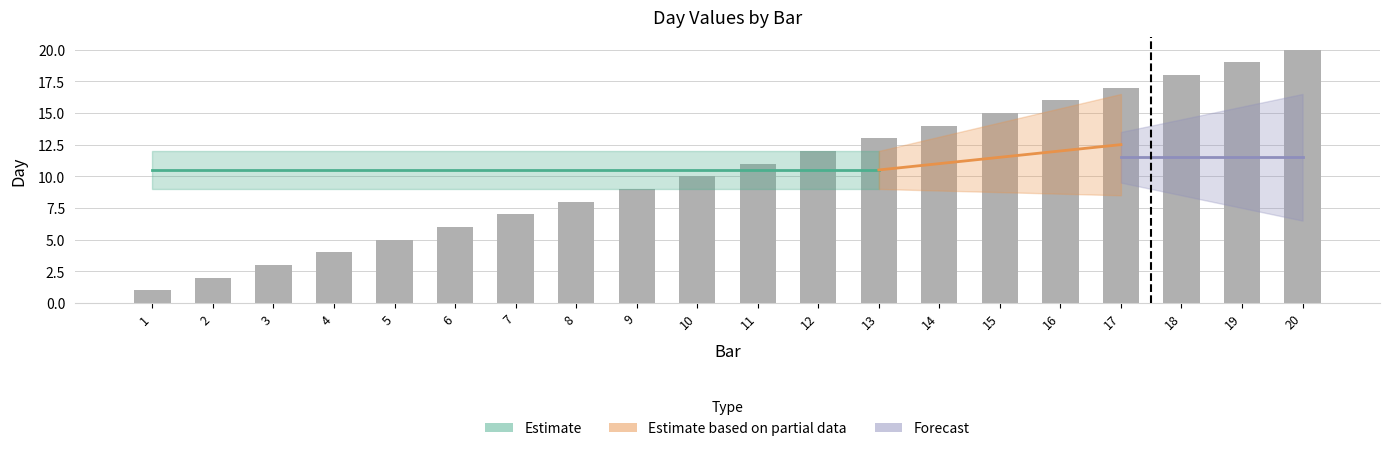

List the labels in order of value, smallest first.

1, 2, 3, 4, 5, 6, 7, 8, 9, 10, 11, 12, 13, 14, 15, 16, 17, 18, 19, 20